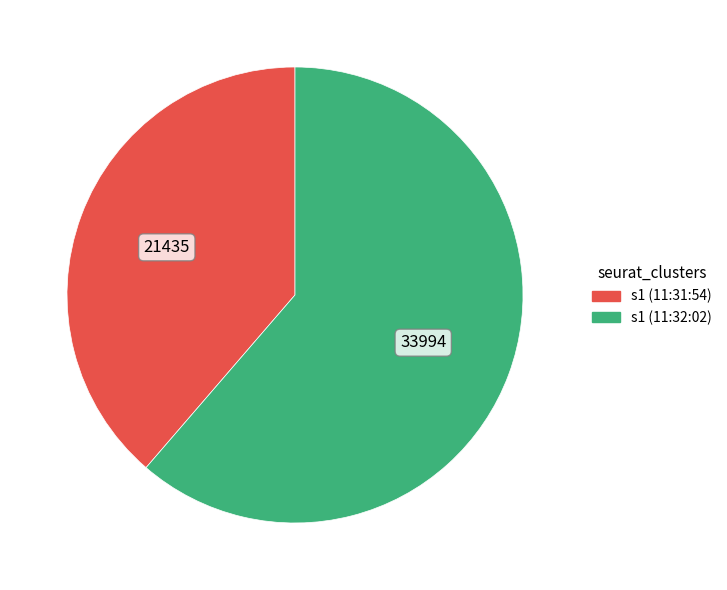

Is there a majority slice in this chart?

Yes